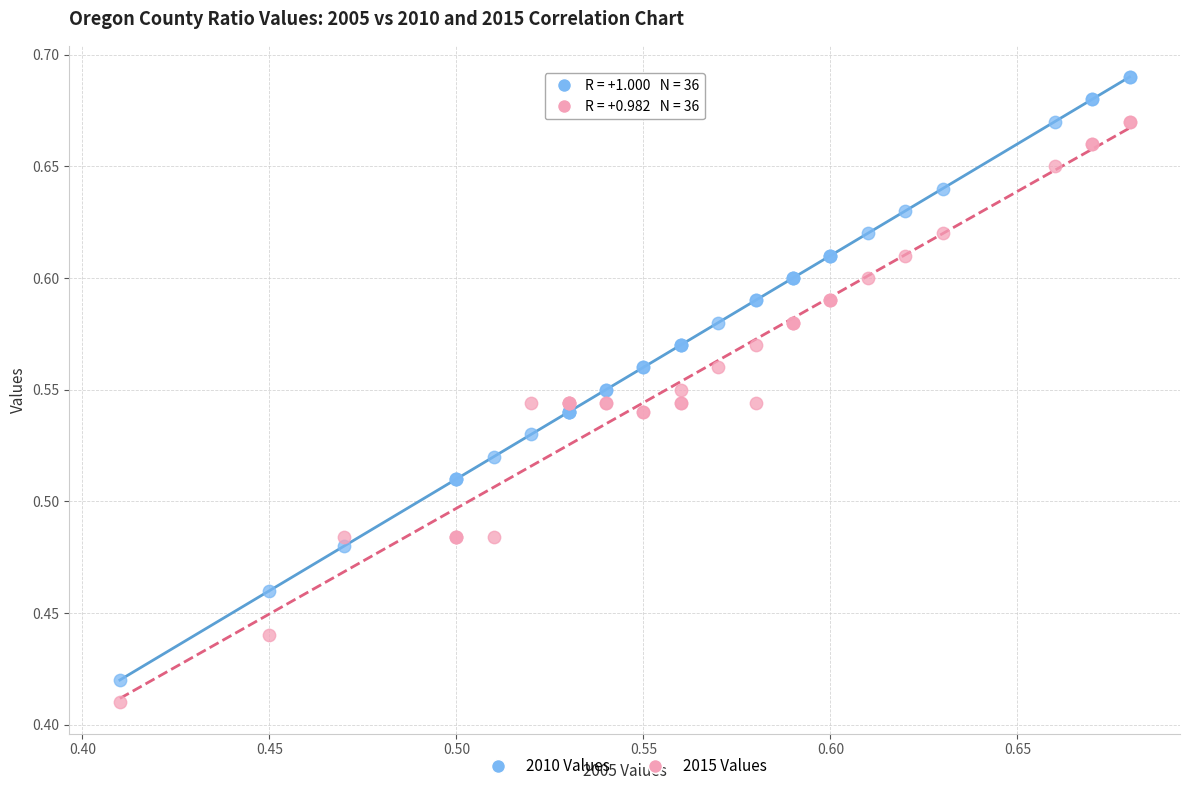

What are all the series names shown in the legend?

2010 Values, 2015 Values